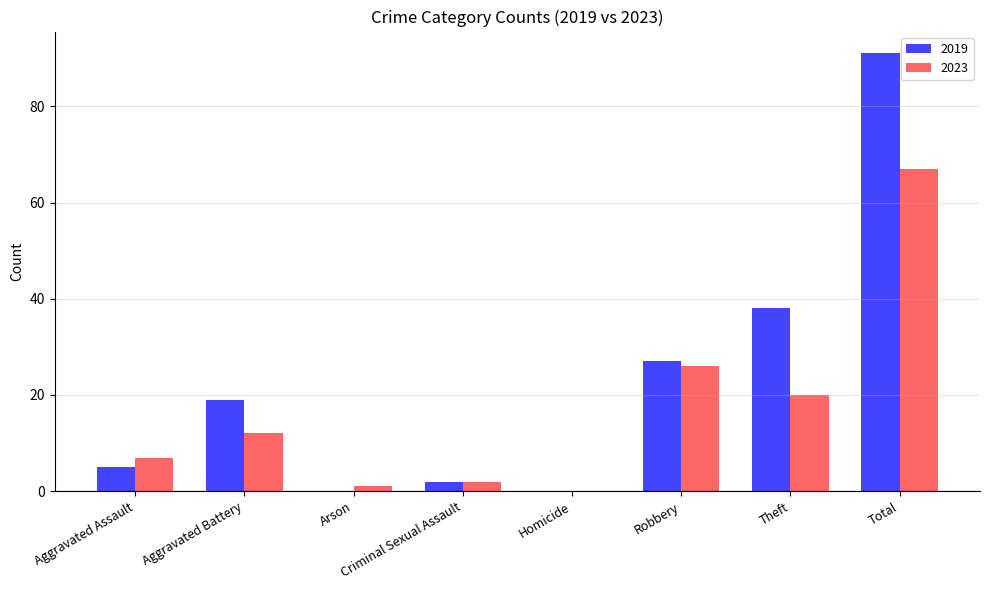

Where is 2023 nearest to the value 33?

Robbery